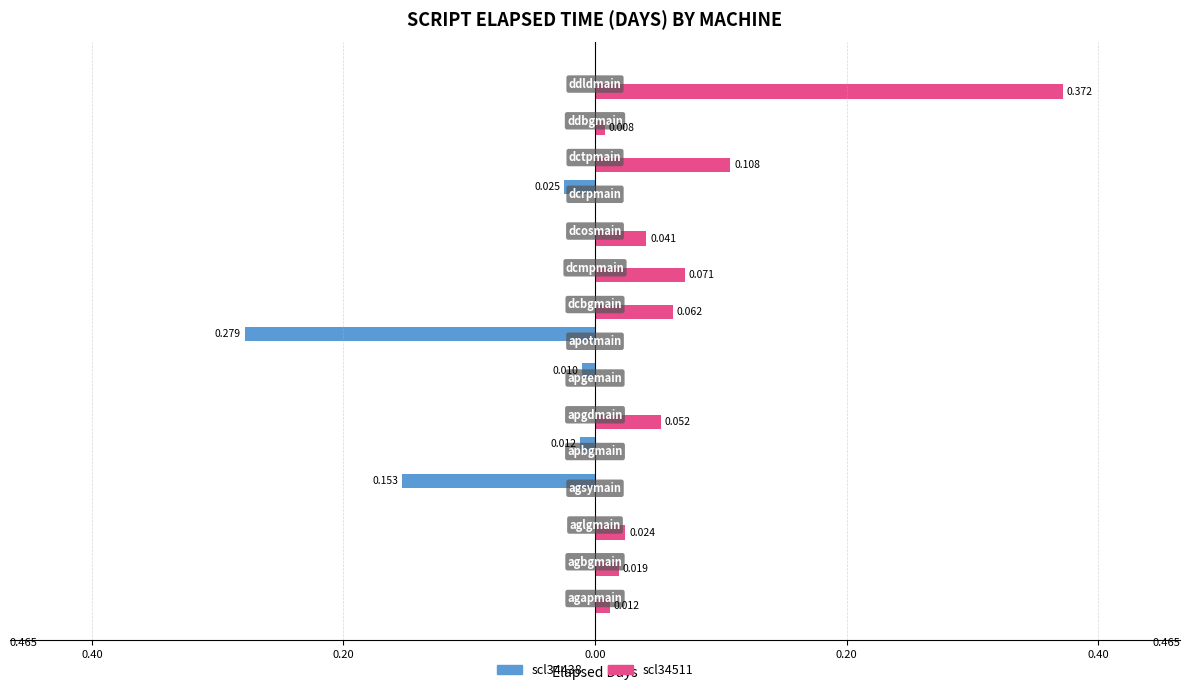

Which series has the largest total across all categories?

scl34511